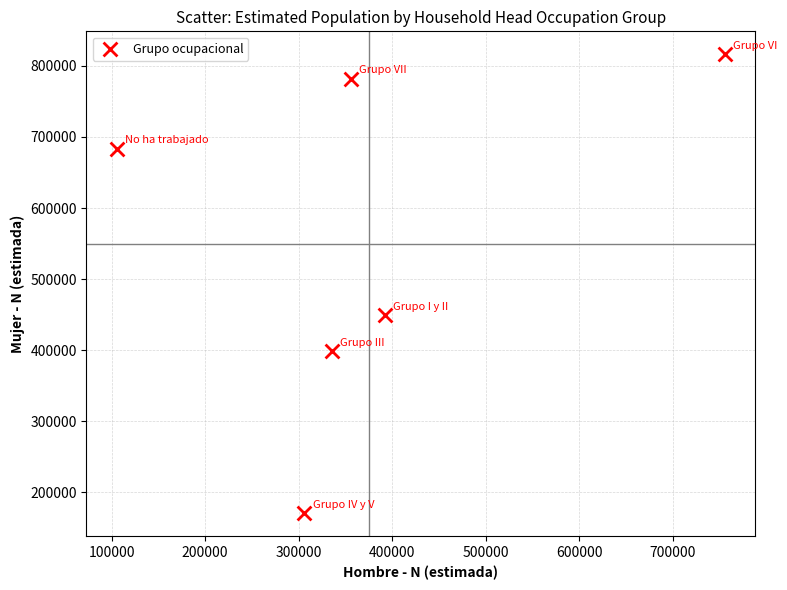

What Y value in the scatter plot is closest to 493306?

449313